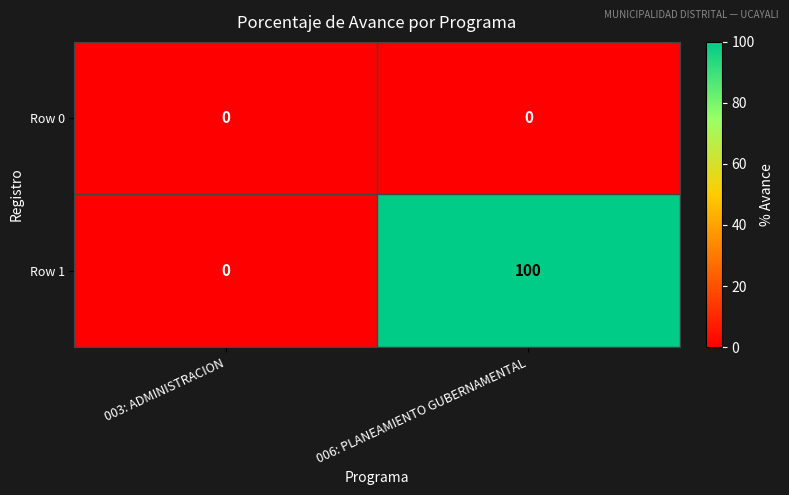

Reading left to right, what are all the values shown in this chart?

Row 0: 003: ADMINISTRACION=0	006: PLANEAMIENTO GUBERNAMENTAL=0
Row 1: 003: ADMINISTRACION=0	006: PLANEAMIENTO GUBERNAMENTAL=100